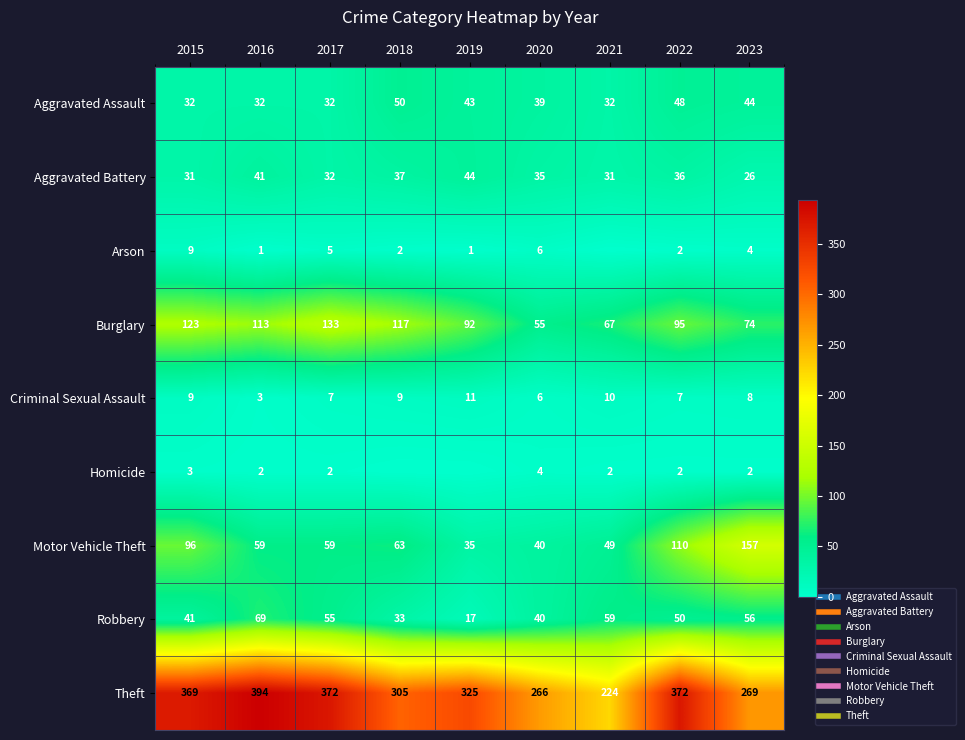

At which category is the sum across all series the highest?

2022